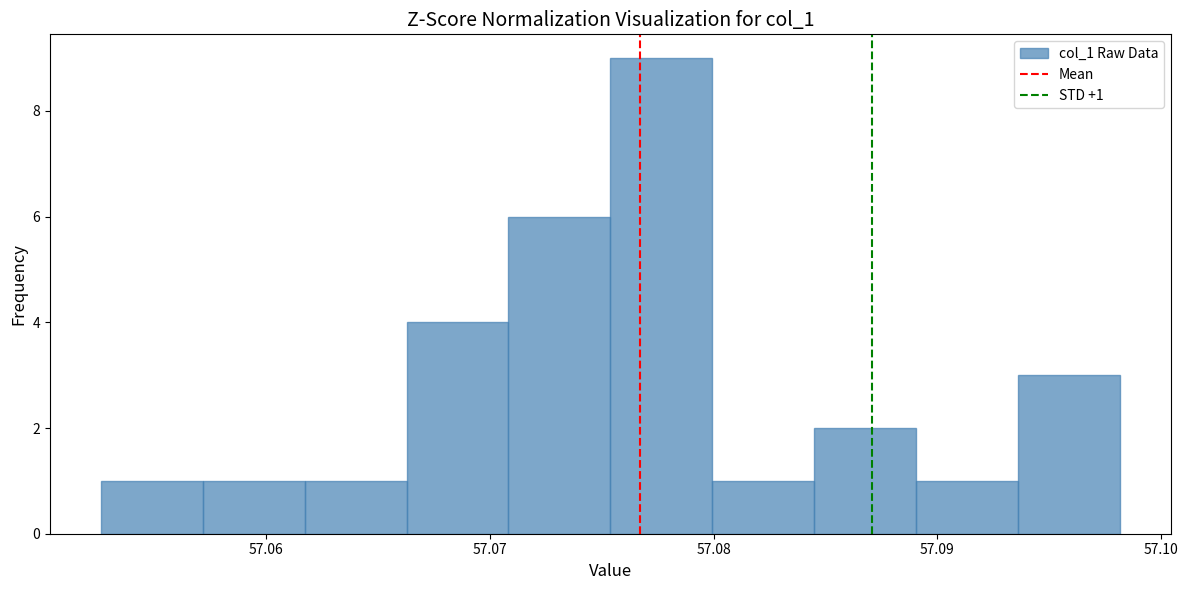

Which range on the x-axis has the tallest bar?

57.075 to 57.080